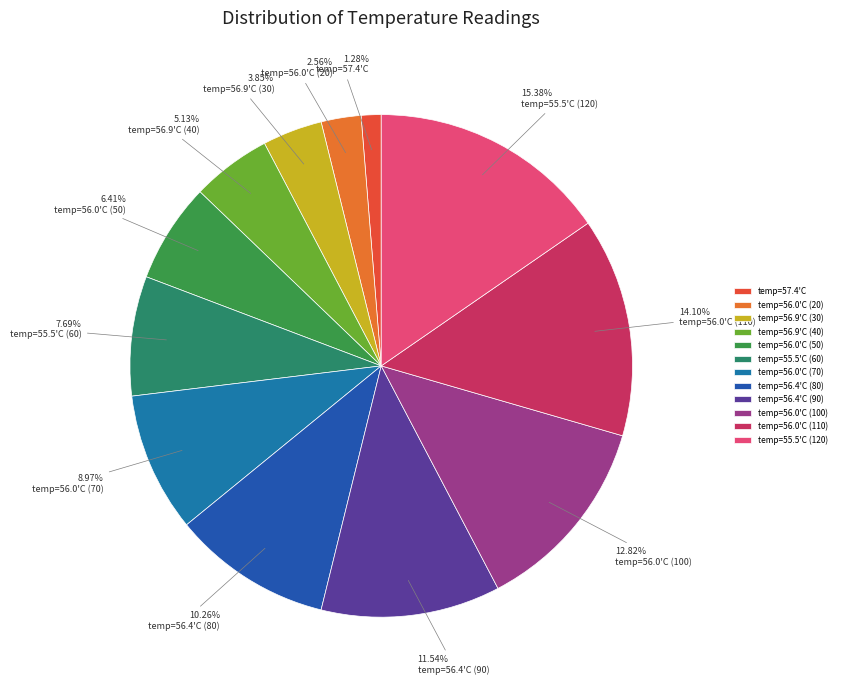

What percentage is the temp=56.9'C (30) slice, to the nearest percent?

4%